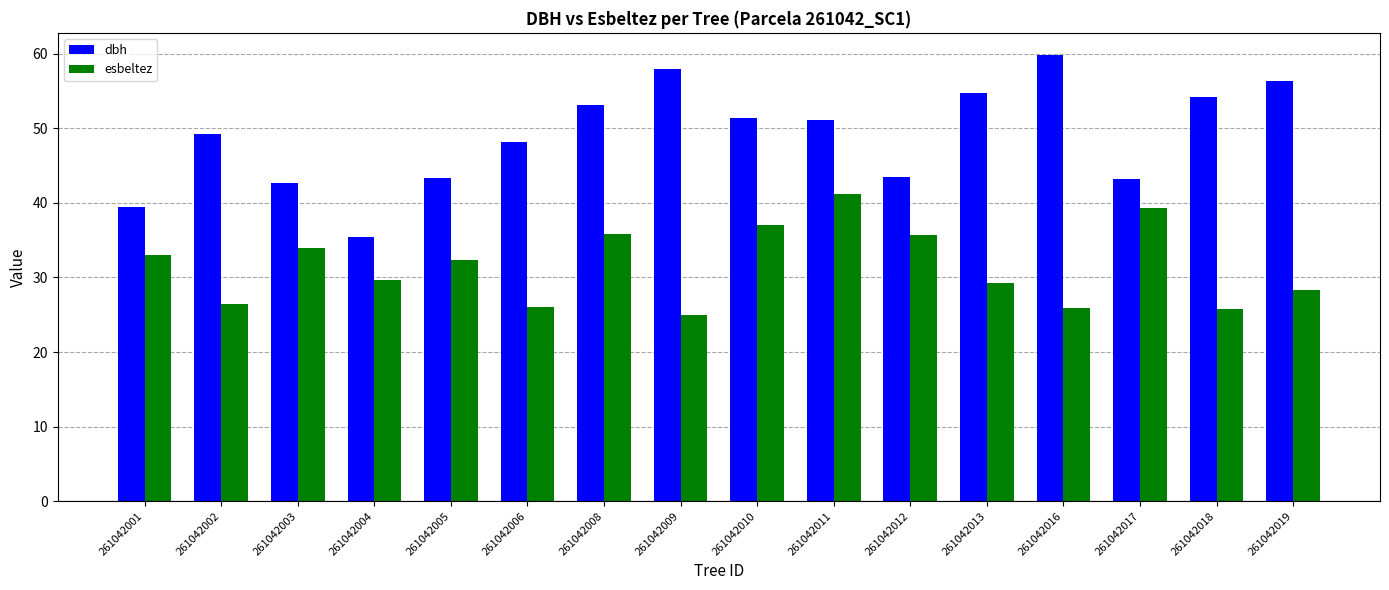

Which label corresponds to the largest value in the chart?

261042016